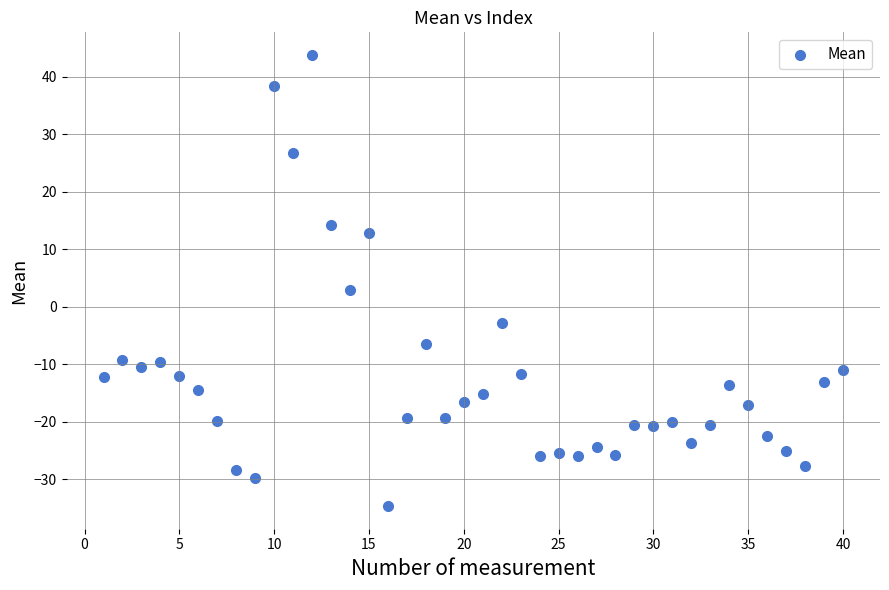

What Y value in the scatter plot is closest to 4?

3.0